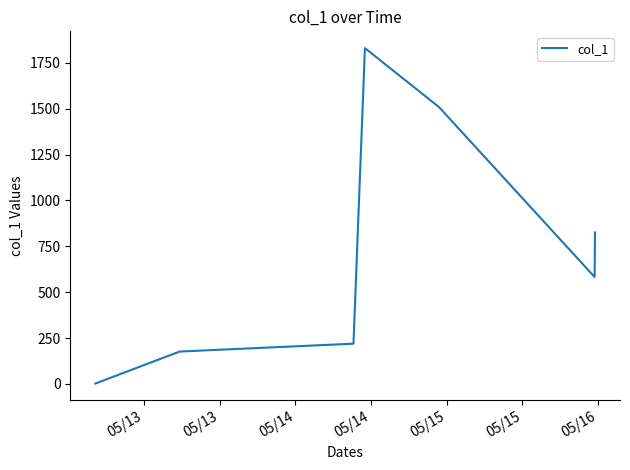

What is the greatest value displayed?

1830.9